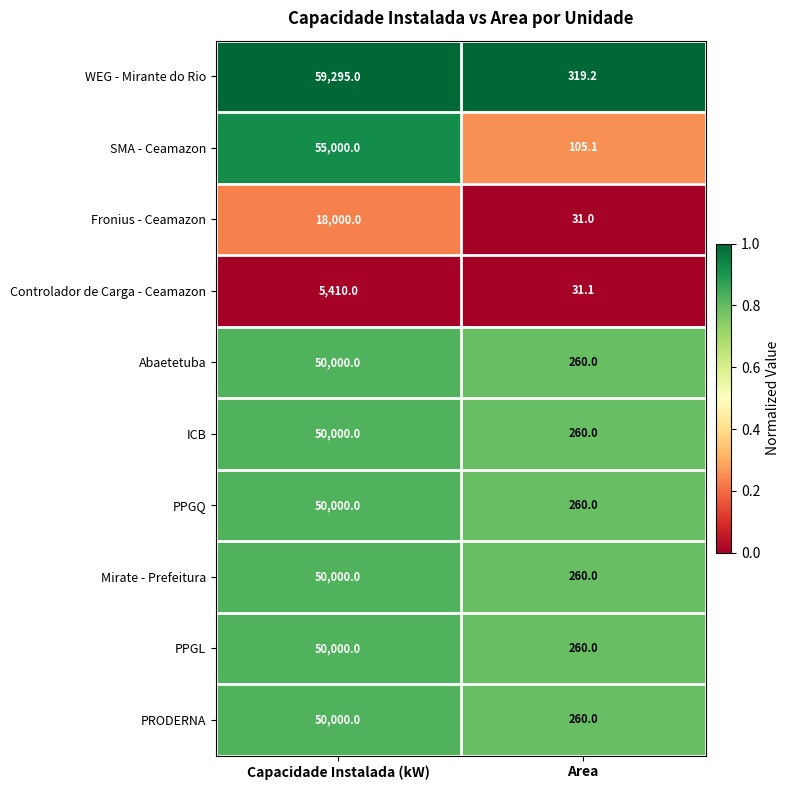

How many categories are shown in the chart?

2